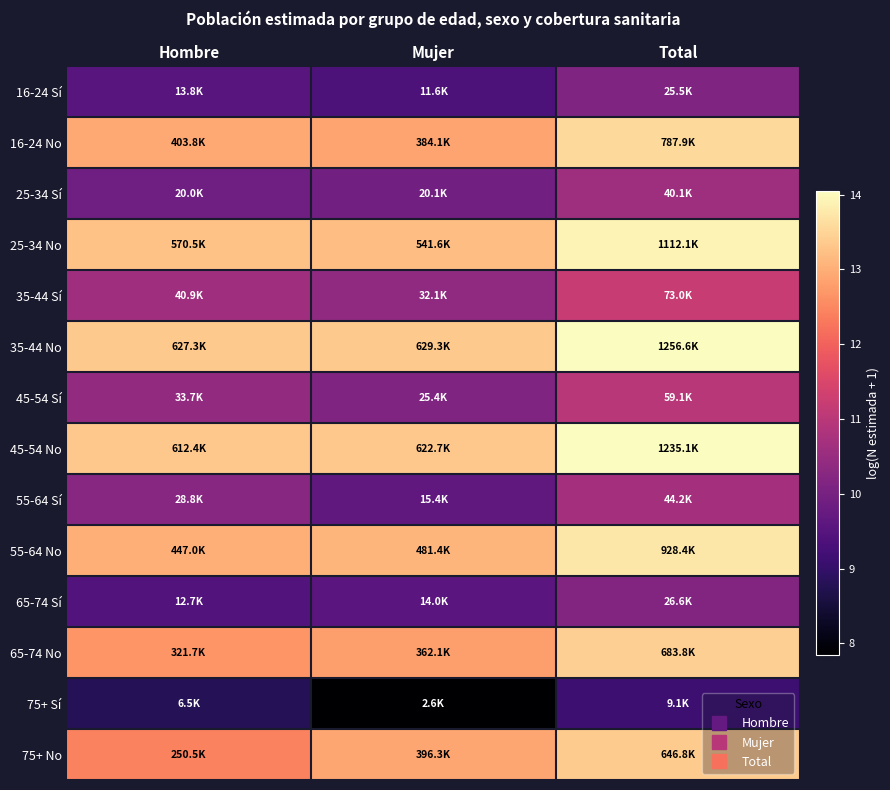

Reading right to left, extract all data points from this chart.

16-24 Sí: Total=10.1	Mujer=9.4	Hombre=9.5
16-24 No: Total=13.6	Mujer=12.9	Hombre=12.9
25-34 Sí: Total=10.6	Mujer=9.9	Hombre=9.9
25-34 No: Total=13.9	Mujer=13.2	Hombre=13.3
35-44 Sí: Total=11.2	Mujer=10.4	Hombre=10.6
35-44 No: Total=14.0	Mujer=13.4	Hombre=13.3
45-54 Sí: Total=11.0	Mujer=10.1	Hombre=10.4
45-54 No: Total=14.0	Mujer=13.3	Hombre=13.3
55-64 Sí: Total=10.7	Mujer=9.6	Hombre=10.3
55-64 No: Total=13.7	Mujer=13.1	Hombre=13.0
65-74 Sí: Total=10.2	Mujer=9.5	Hombre=9.4
65-74 No: Total=13.4	Mujer=12.8	Hombre=12.7
75+ Sí: Total=9.1	Mujer=7.8	Hombre=8.8
75+ No: Total=13.4	Mujer=12.9	Hombre=12.4